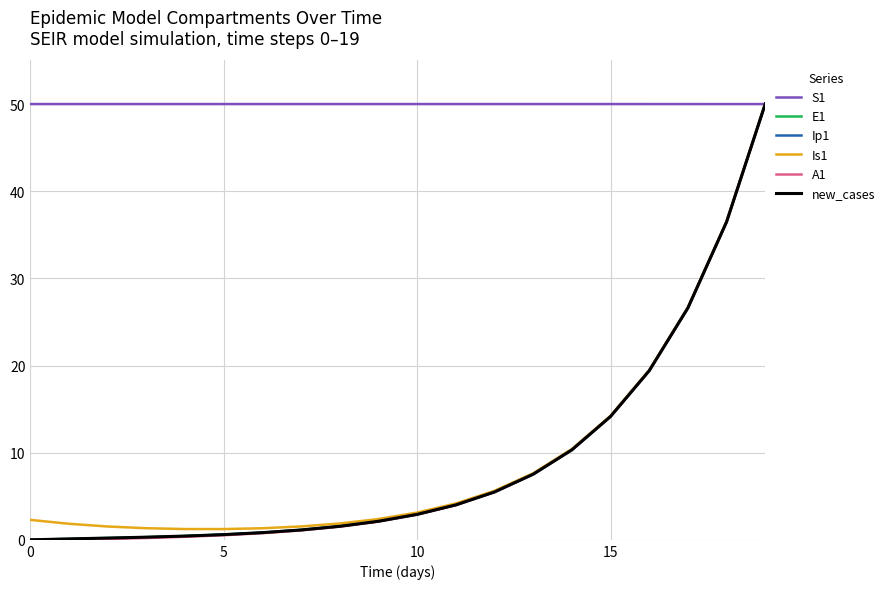

What is the maximum value for E1?

50.0